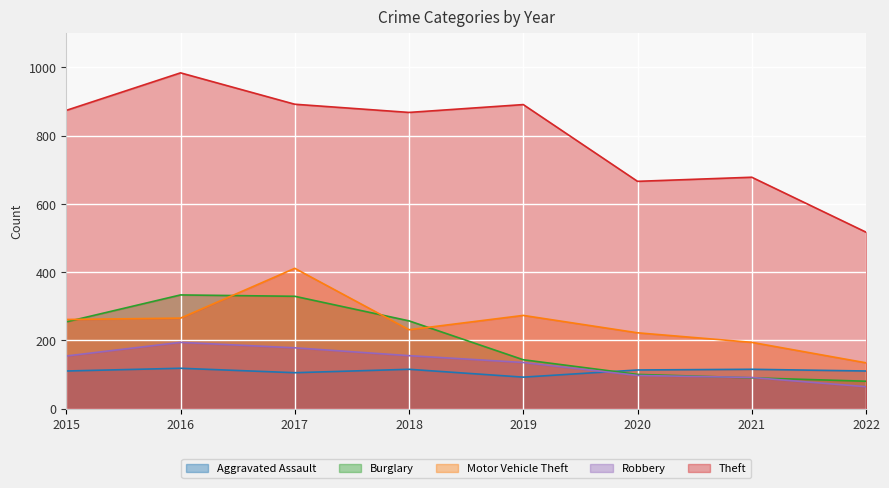

Between 2018 and 2019, which series saw the biggest shift?

Burglary